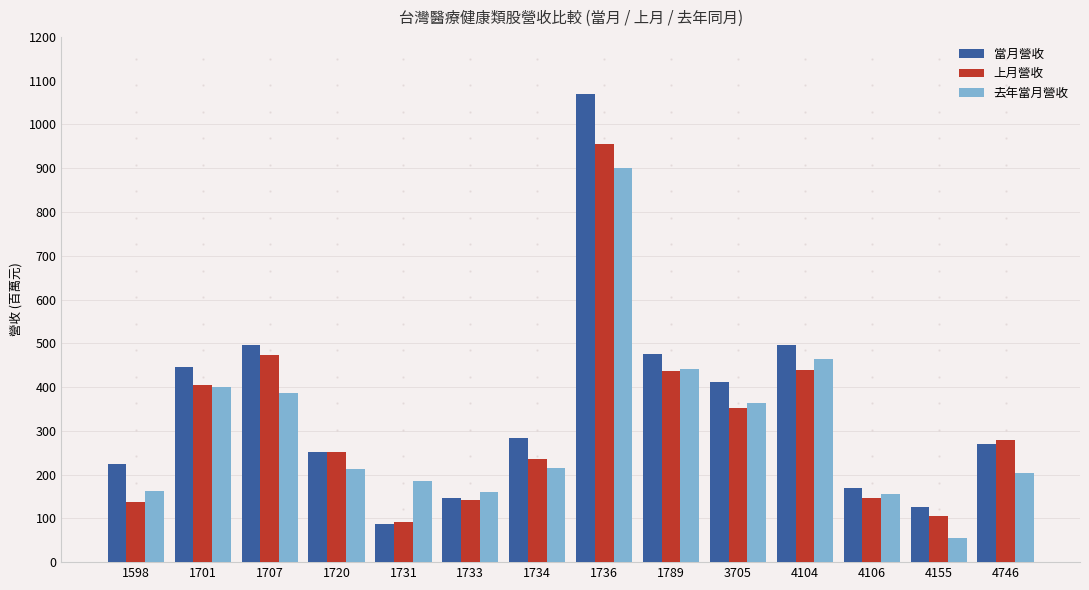

Reading left to right, what are all the values shown in this chart?

當月營收: 224452	446914	496720	252450	87830	145877	283440	1069117	474872	410796	495434	169859	126801	269123
上月營收: 137415	405127	472459	252340	91179	141652	236059	955805	437505	352298	439006	145578	105963	279103
去年當月營收: 162365	399346	385703	213098	184906	160030	214694	901408	441208	362606	464028	156810	54347	202633